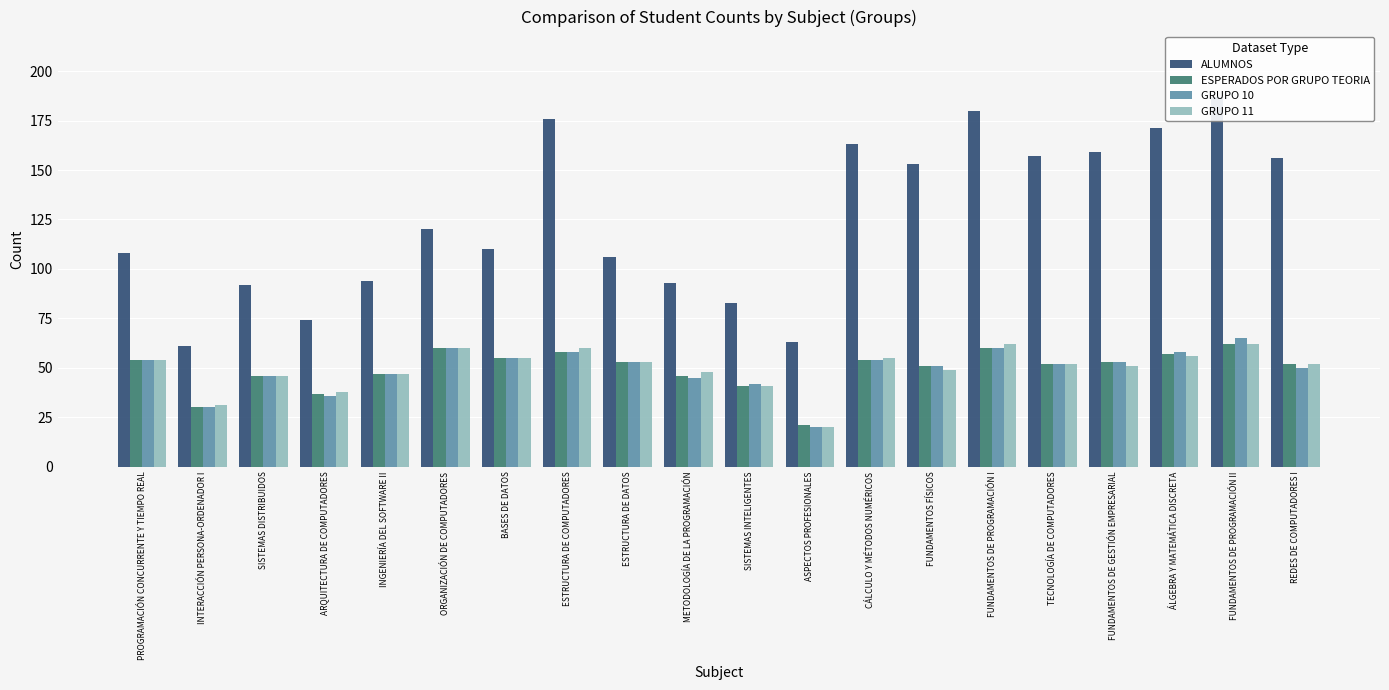

What is the difference between the maximum and minimum values in the ALUMNOS series?

126